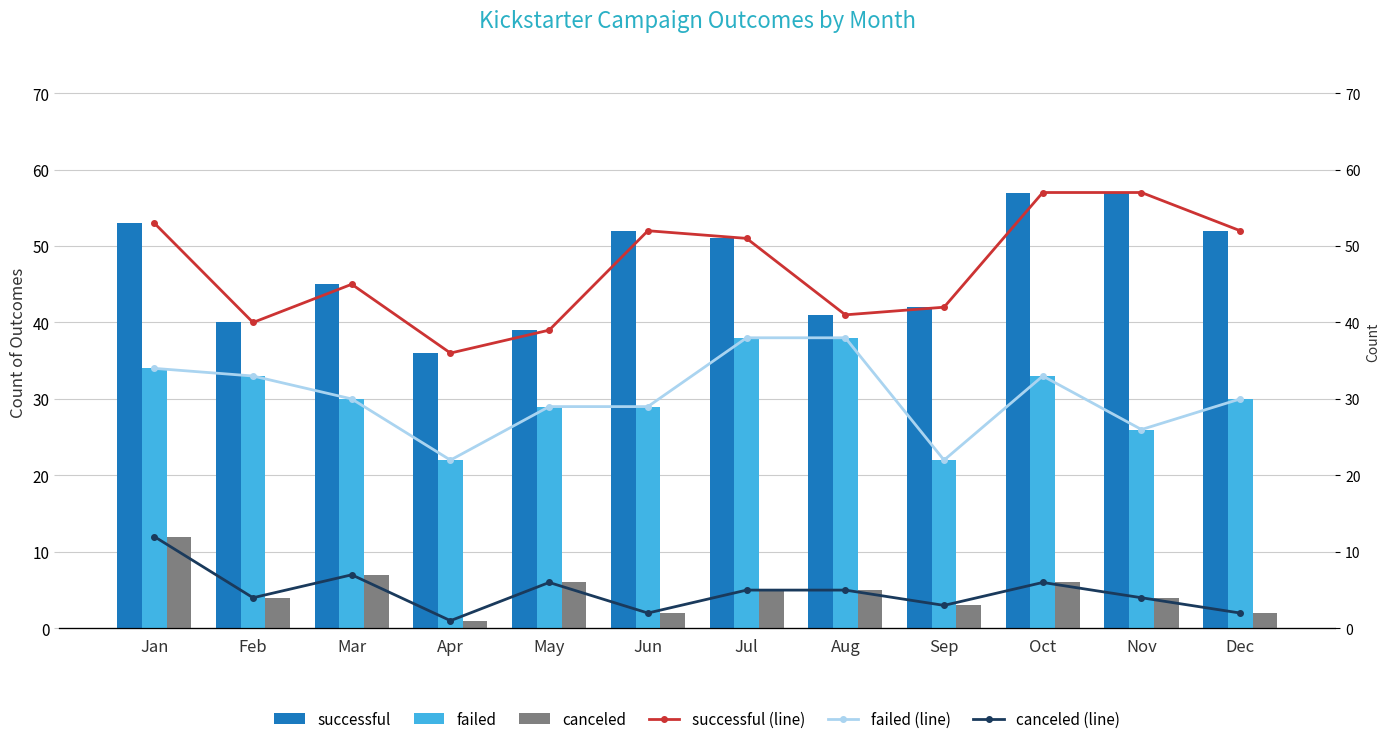

What value does the failed series have at May?

29